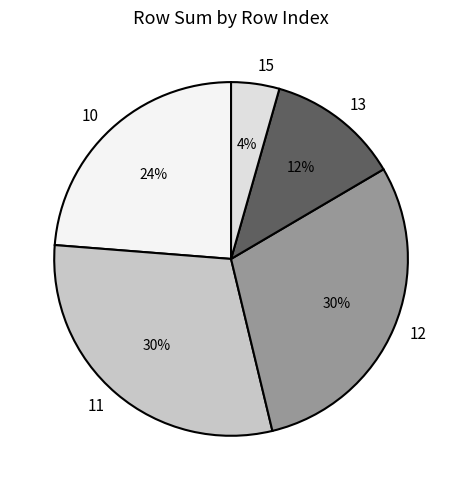

To the nearest percent, what is the combined percentage of 10 and 15?

28%